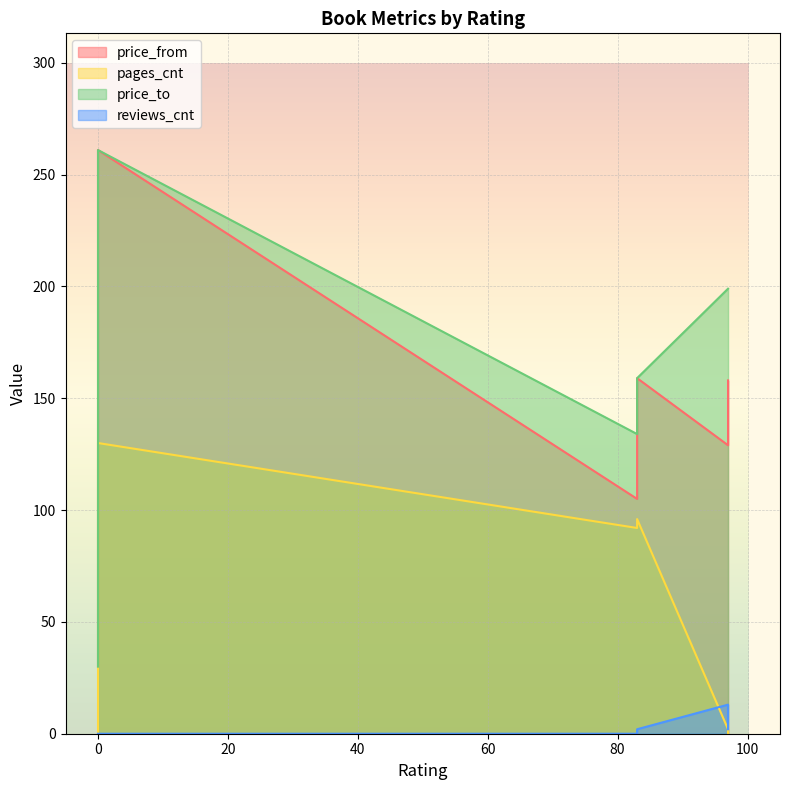

At which category does the chart reach its minimum across all series?

97